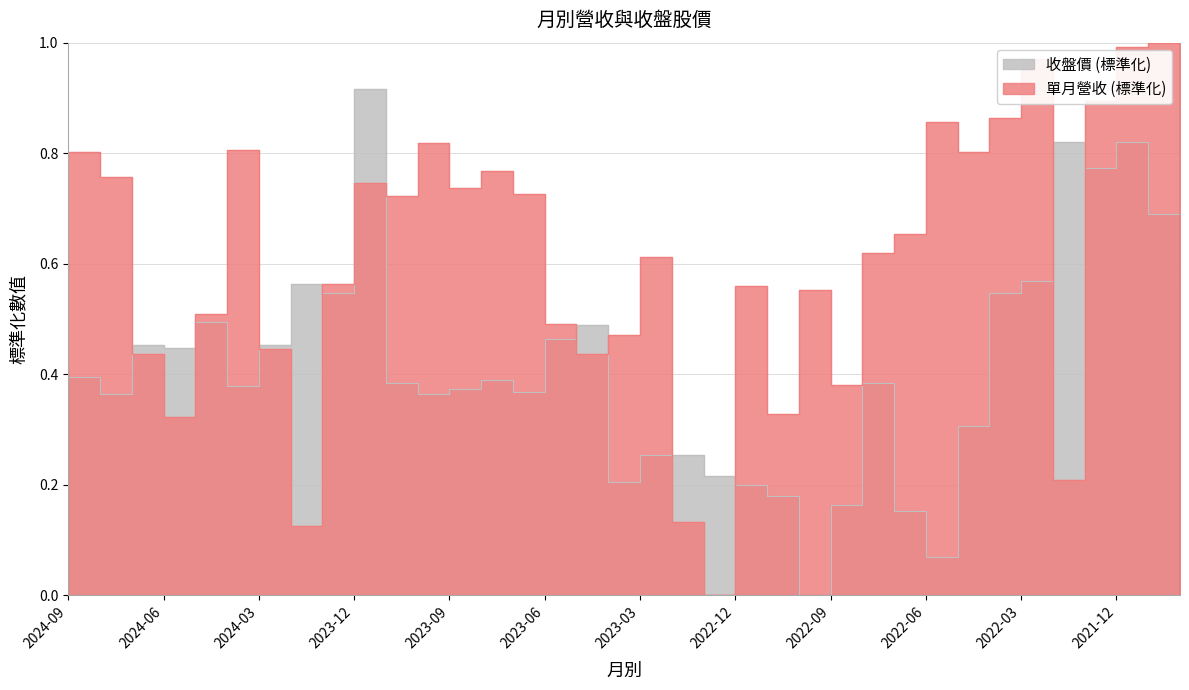

What position from the right is 2024-05?

32